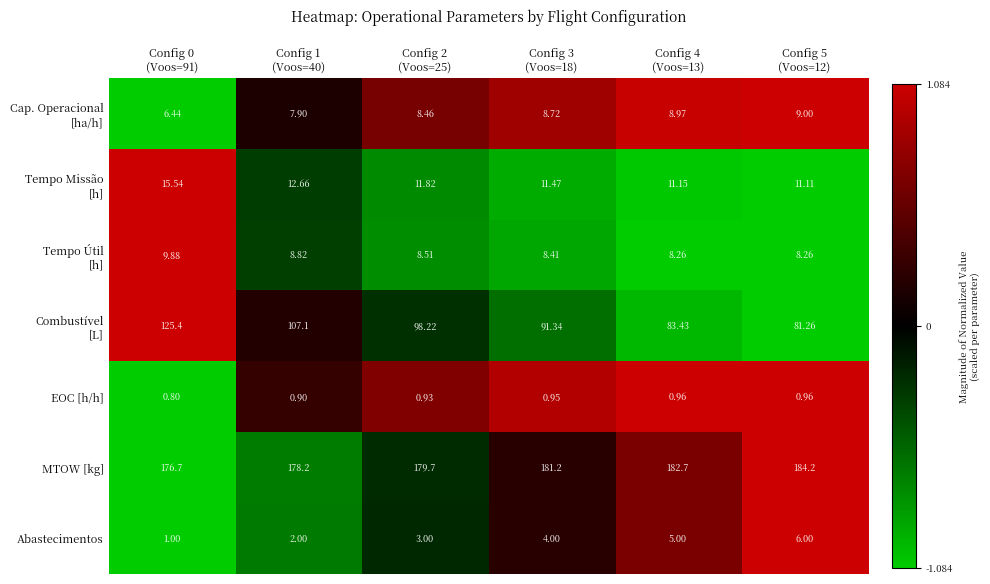

Count the number of categories in the chart.

6